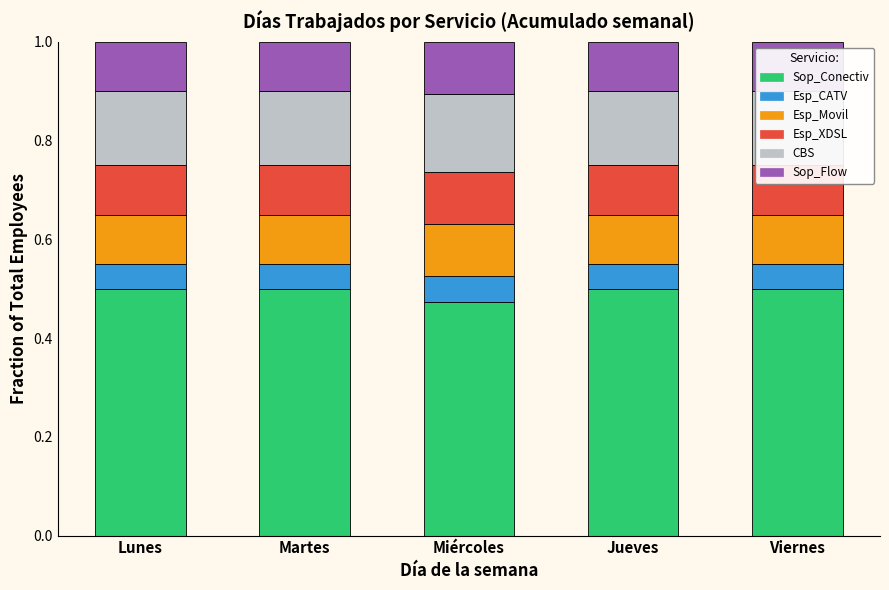

How many groups of bars are there?

5